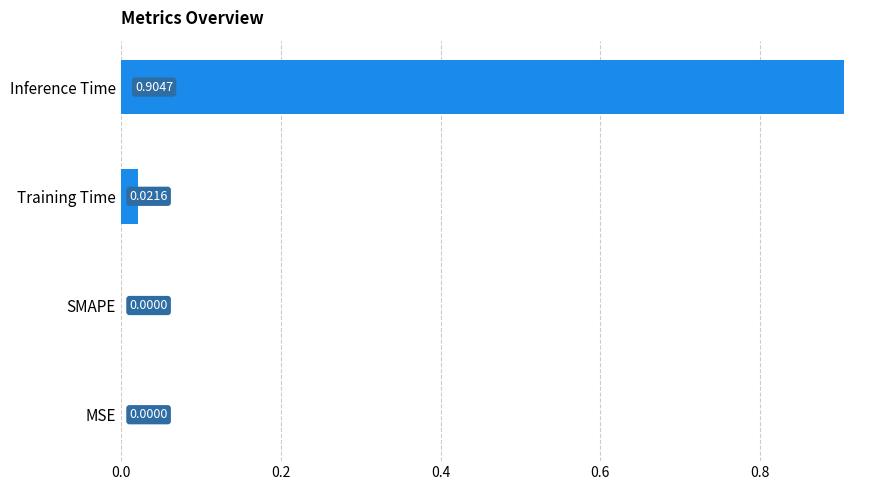

Which has a higher value, MSE or Inference Time?

Inference Time